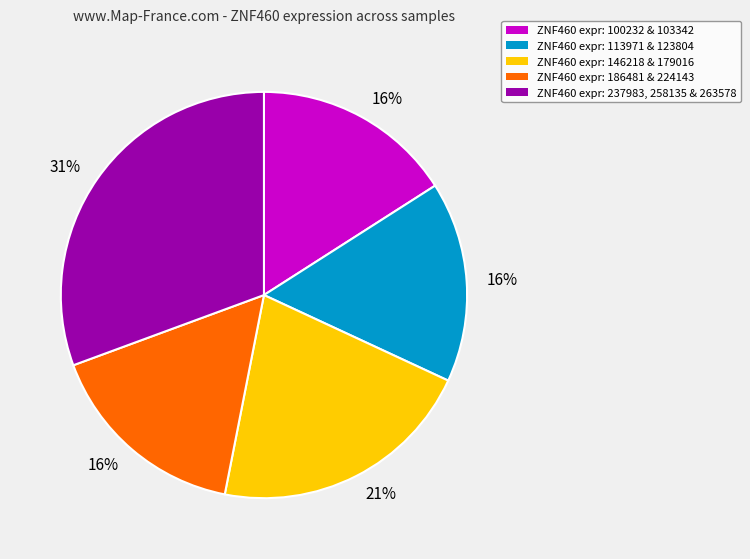

Is there a majority slice in this chart?

No